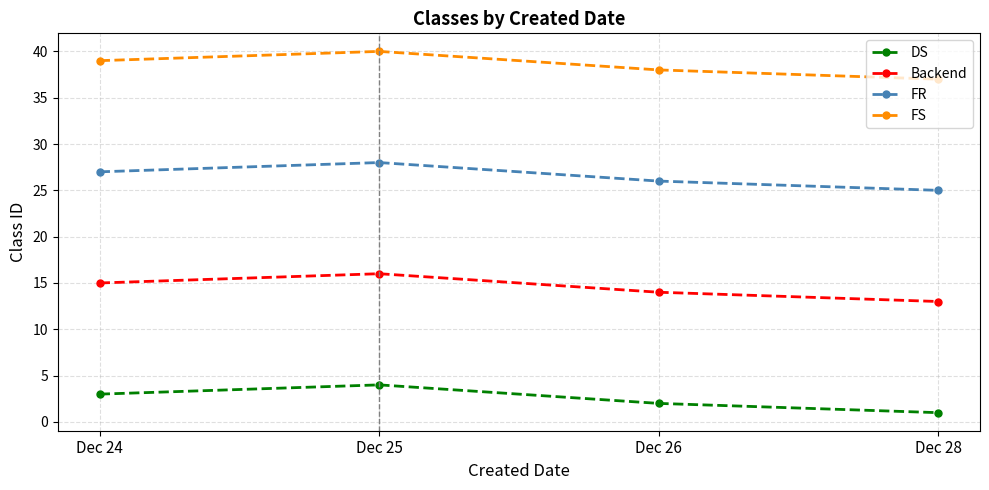

True or false: DS and FS cross at least once.

False